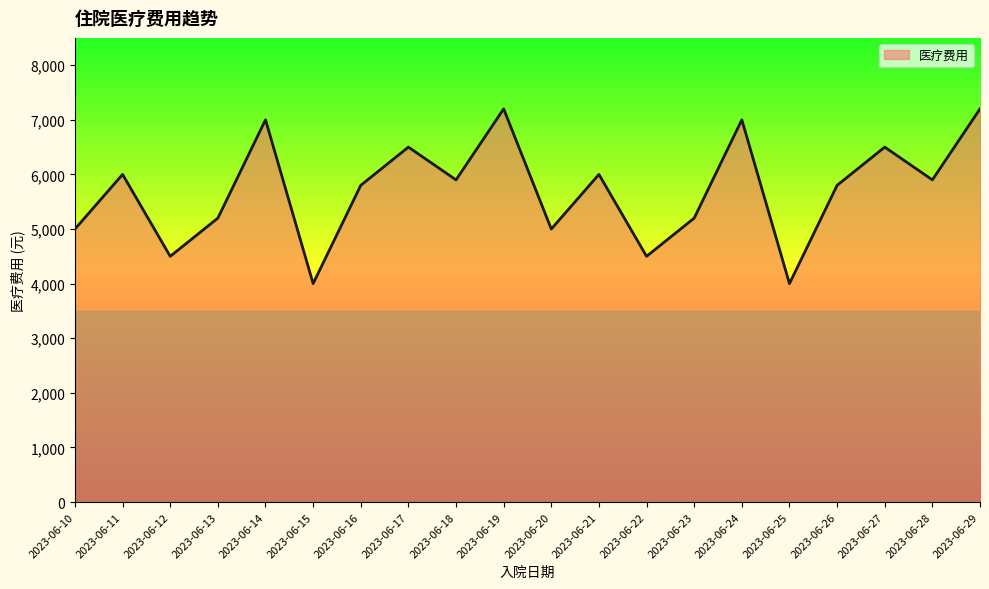

What is the smallest value displayed?

4000